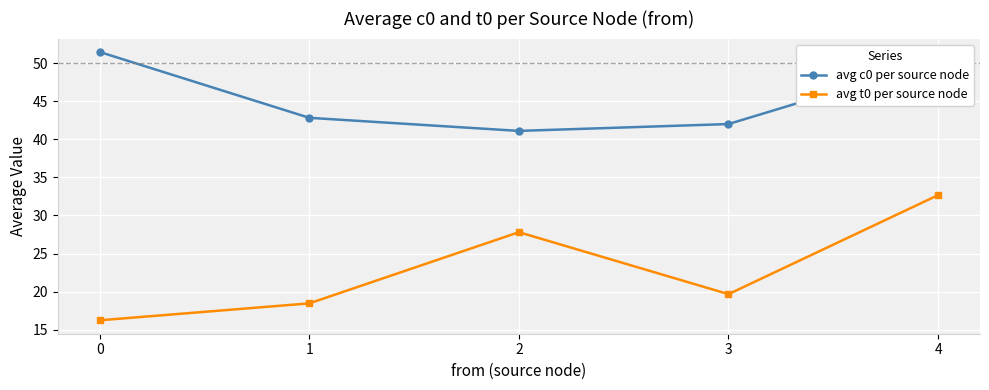

True or false: avg t0 per source node and avg c0 per source node intersect in this chart.

False